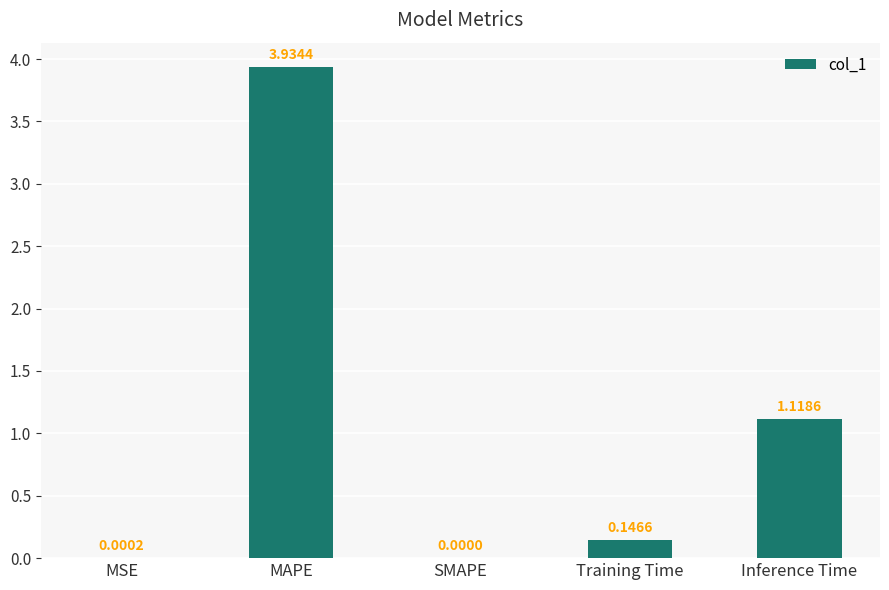

At which label is the value closest to 1?

Inference Time